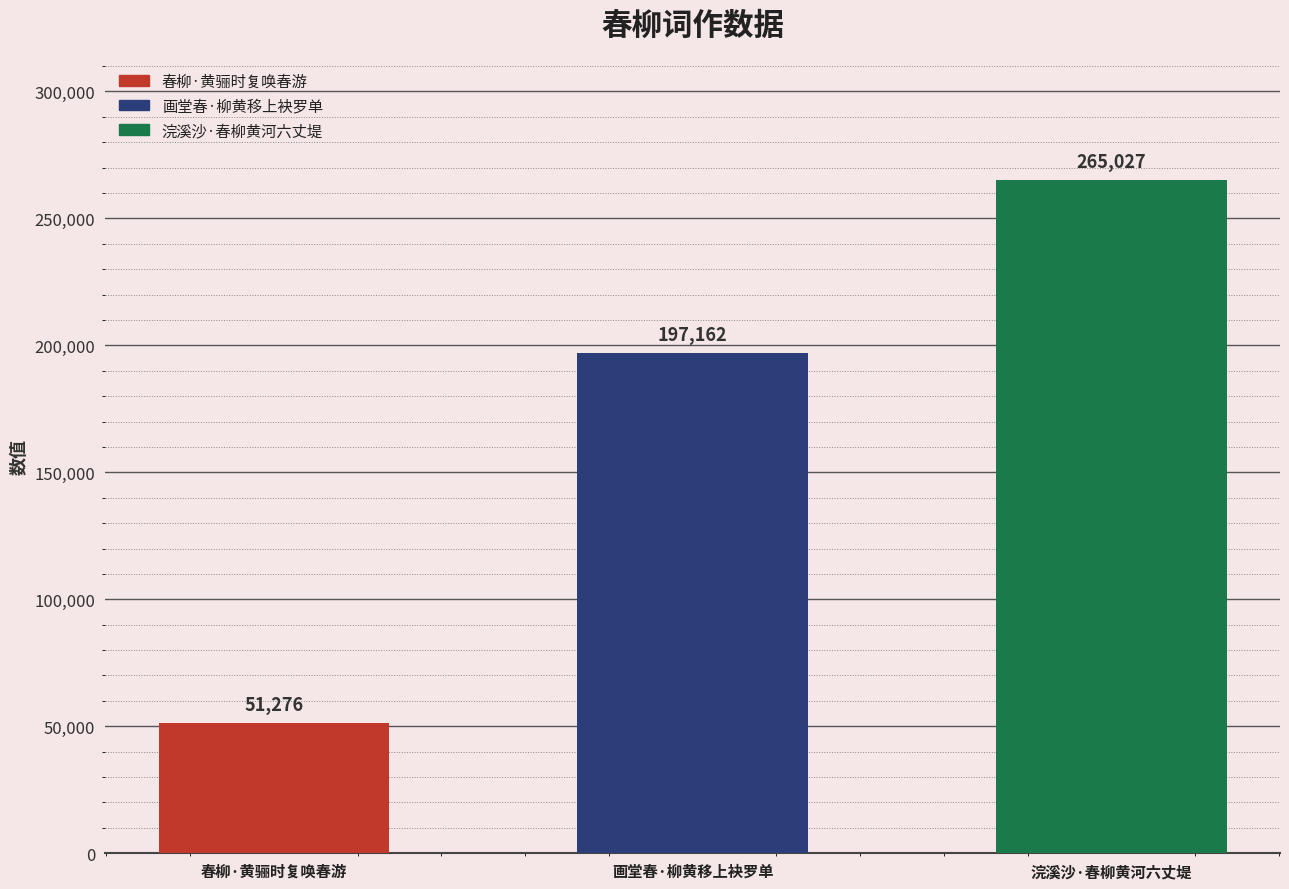

How many values are between 51276 and 265027?

3